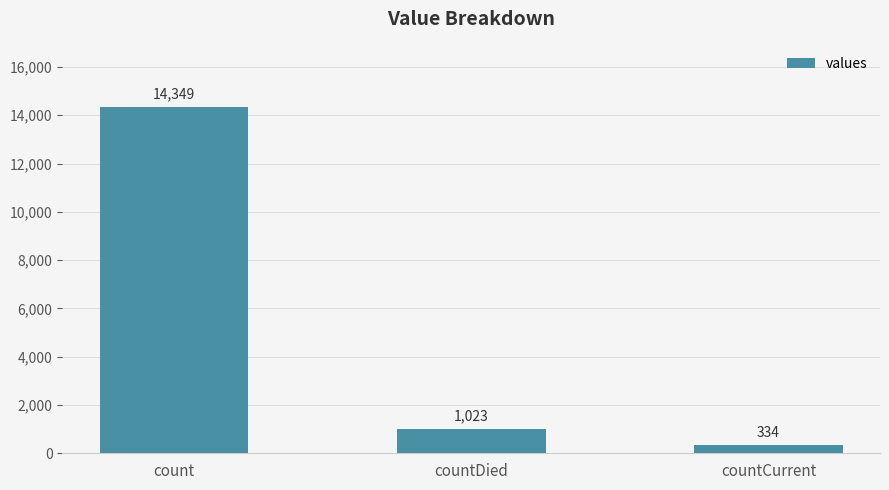

Count the number of categories in the chart.

3